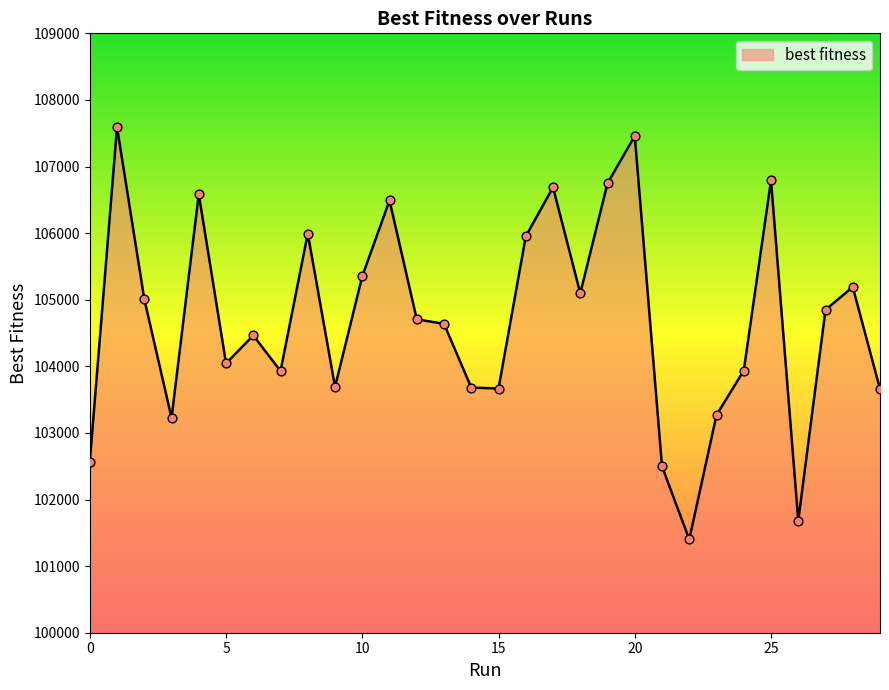

What is the maximum value shown in the chart?

107590.7